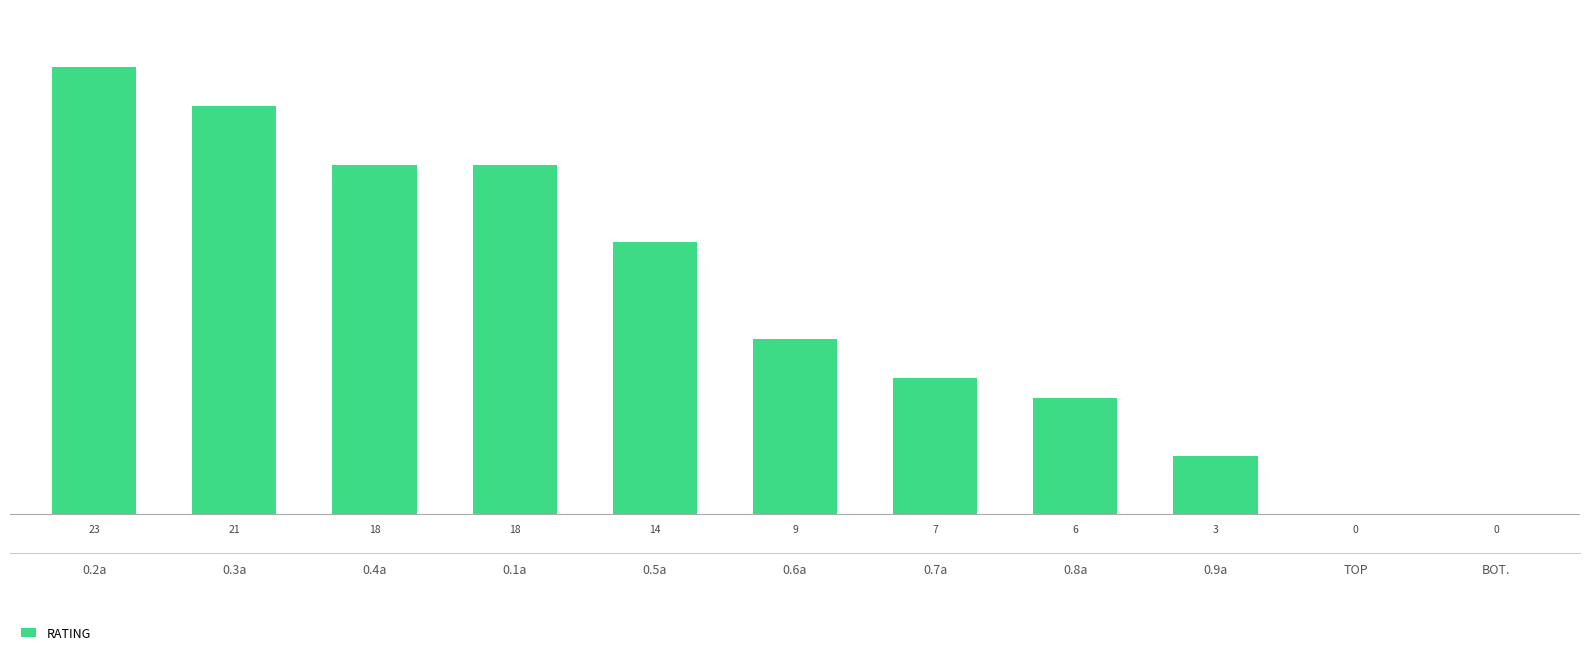

Where is the data nearest to the value 11?

0.6a